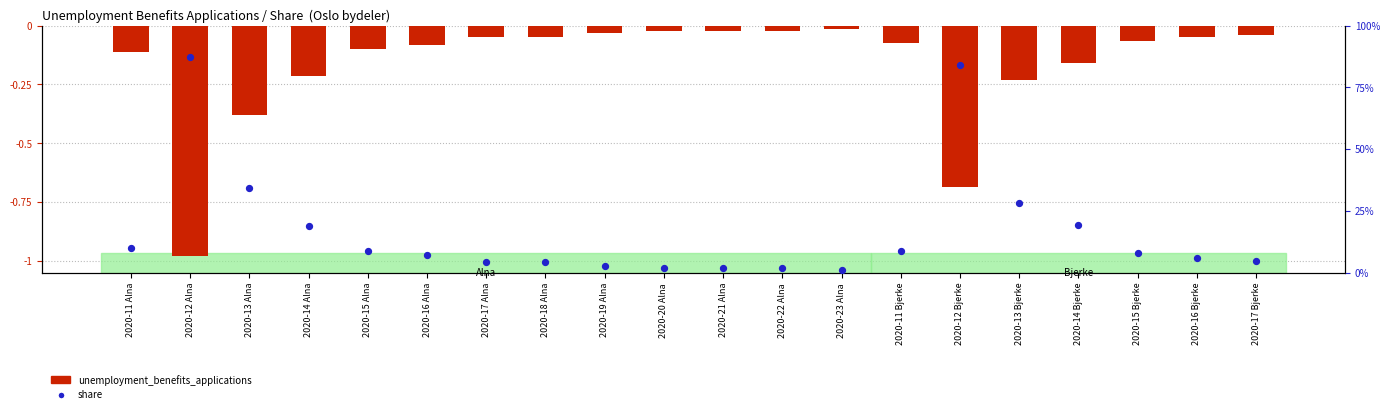

Is the value of unemployment_benefits_applications (normalized) at 2020-17 Bjerke greater than the value of share (normalized) at 2020-13 Alna?

No